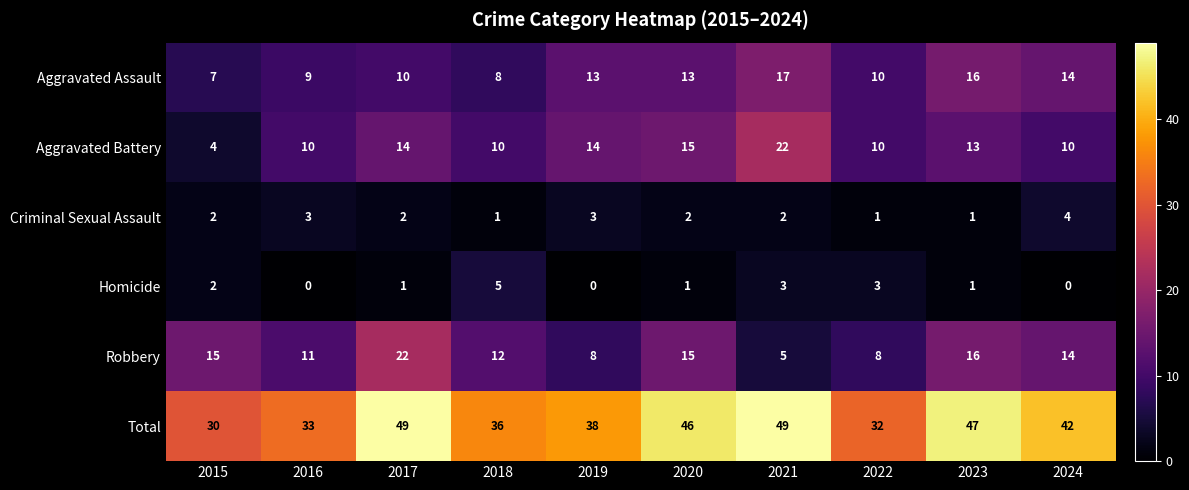

What is the total value across all series at 2024?

84